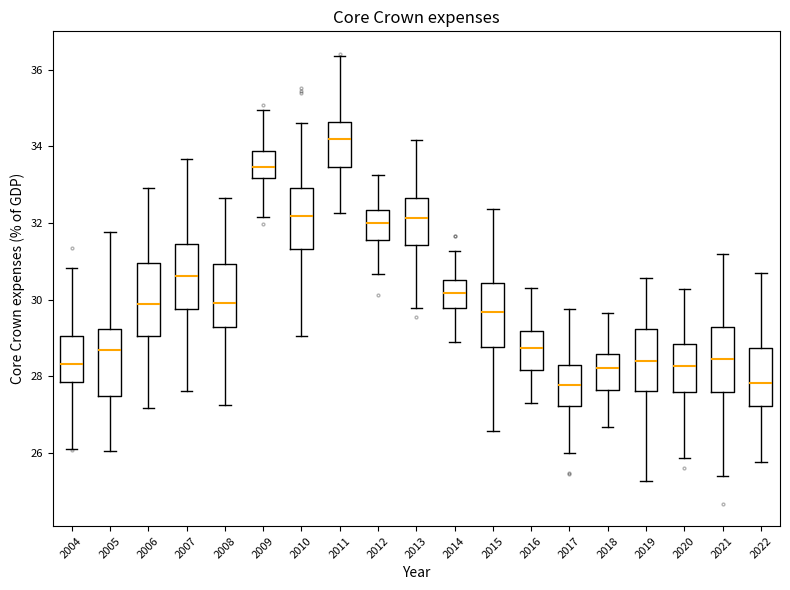

Reading left to right, transcribe this box plot: for each box, give where its median line is, the range the box spans, and where its two whiskers end, as read against the y-axis. The values are not printed on the chart, so give them approximately, as read against the axis.

2004: median 28.4, box 27.8 to 29.0, whiskers 26.2 to 30.8
2005: median 28.6, box 27.4 to 29.2, whiskers 26.0 to 31.8
2006: median 29.8, box 29.0 to 31.0, whiskers 27.2 to 33.0
2007: median 30.6, box 29.8 to 31.4, whiskers 27.6 to 33.6
2008: median 30.0, box 29.2 to 31.0, whiskers 27.2 to 32.6
2009: median 33.4, box 33.2 to 33.8, whiskers 32.2 to 35.0
2010: median 32.2, box 31.4 to 33.0, whiskers 29.0 to 34.6
2011: median 34.2, box 33.4 to 34.6, whiskers 32.2 to 36.4
2012: median 32.0, box 31.6 to 32.4, whiskers 30.6 to 33.2
2013: median 32.2, box 31.4 to 32.6, whiskers 29.8 to 34.2
2014: median 30.2, box 29.8 to 30.6, whiskers 29.0 to 31.2
2015: median 29.6, box 28.8 to 30.4, whiskers 26.6 to 32.4
2016: median 28.8, box 28.2 to 29.2, whiskers 27.4 to 30.4
2017: median 27.8, box 27.2 to 28.2, whiskers 26.0 to 29.8
2018: median 28.2, box 27.6 to 28.6, whiskers 26.6 to 29.6
2019: median 28.4, box 27.6 to 29.2, whiskers 25.2 to 30.6
2020: median 28.2, box 27.6 to 28.8, whiskers 25.8 to 30.2
2021: median 28.4, box 27.6 to 29.2, whiskers 25.4 to 31.2
2022: median 27.8, box 27.2 to 28.8, whiskers 25.8 to 30.8